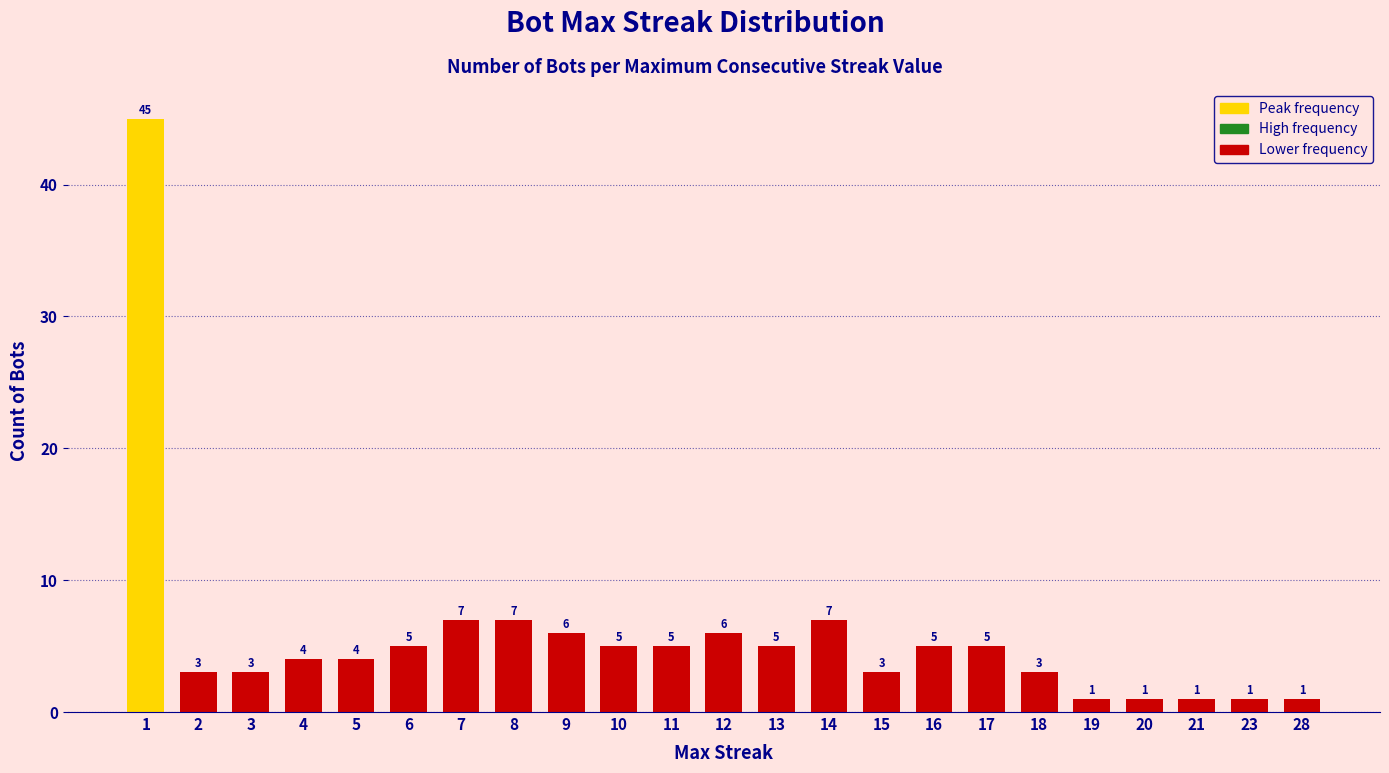

Reading right to left, what are all the values shown in this chart?

28=1	23=1	21=1	20=1	19=1	18=3	17=5	16=5	15=3	14=7	13=5	12=6	11=5	10=5	9=6	8=7	7=7	6=5	5=4	4=4	3=3	2=3	1=45